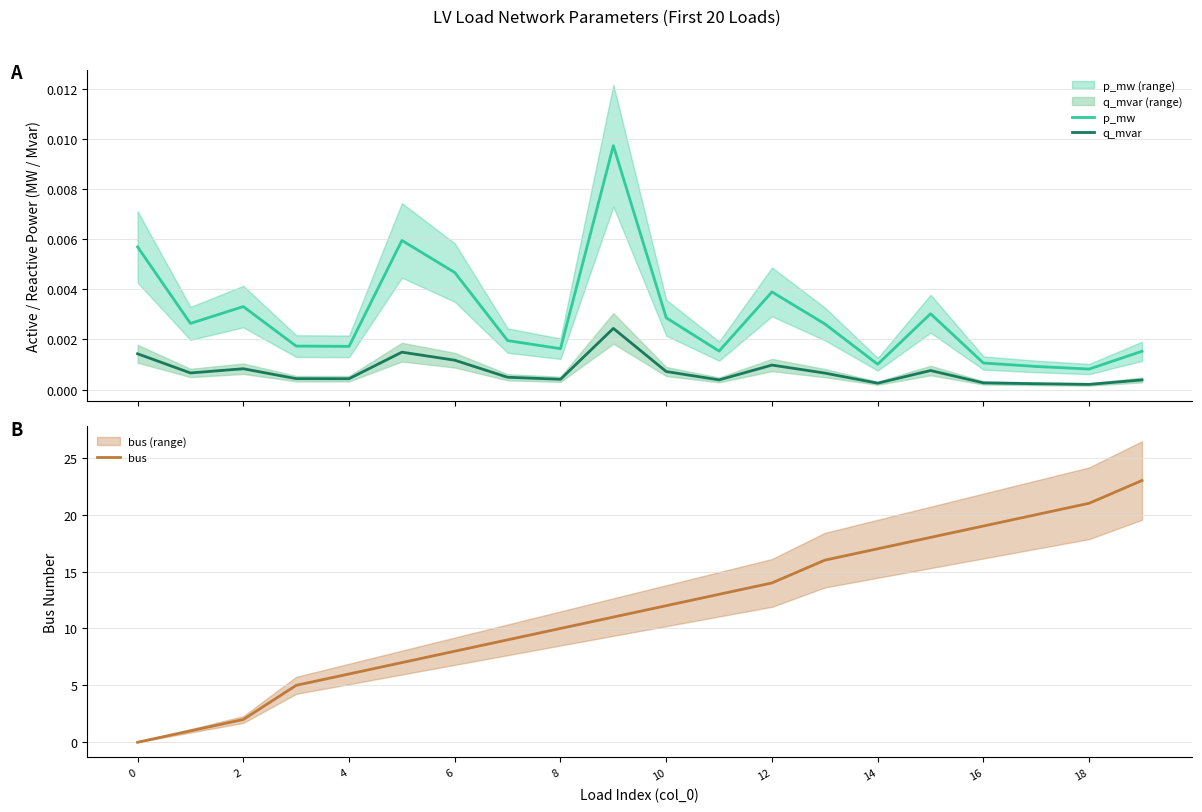

Which series has the largest total across all categories?

bus